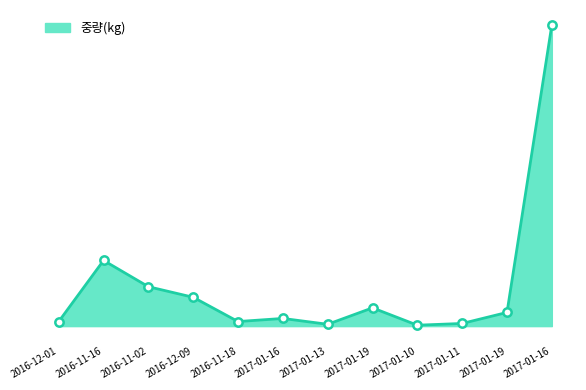

What is the change in value from 2016-12-09 to 2016-11-18?

-532